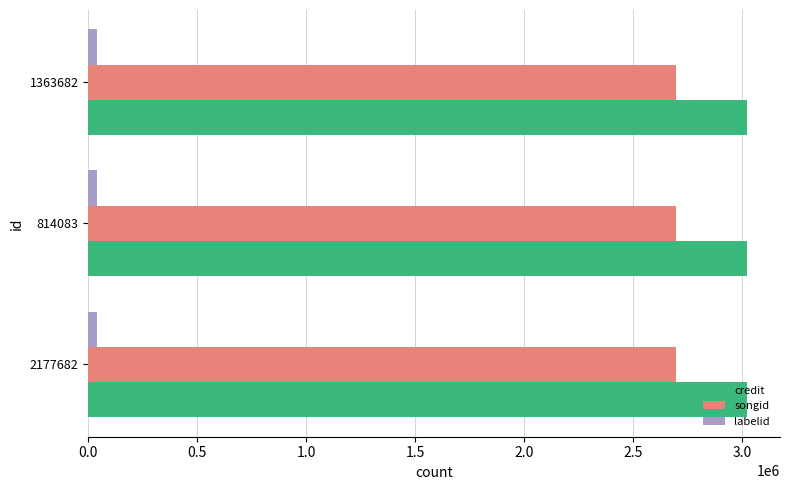

Is the value of credit at 814083 greater than the value of songid at 1363682?

Yes